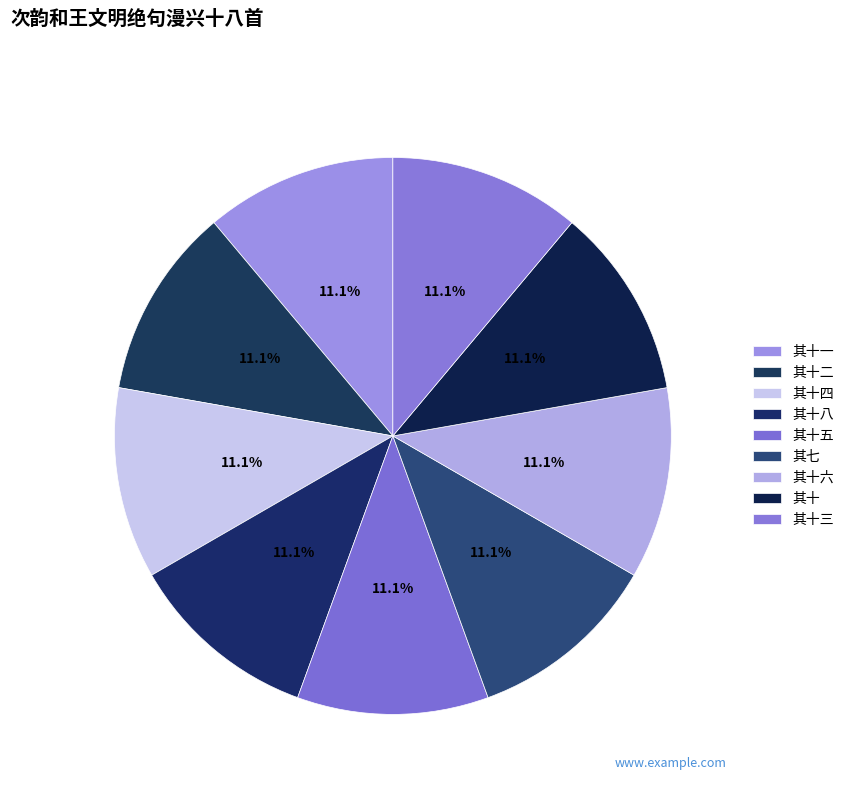

Count the number of slices in the pie.

9